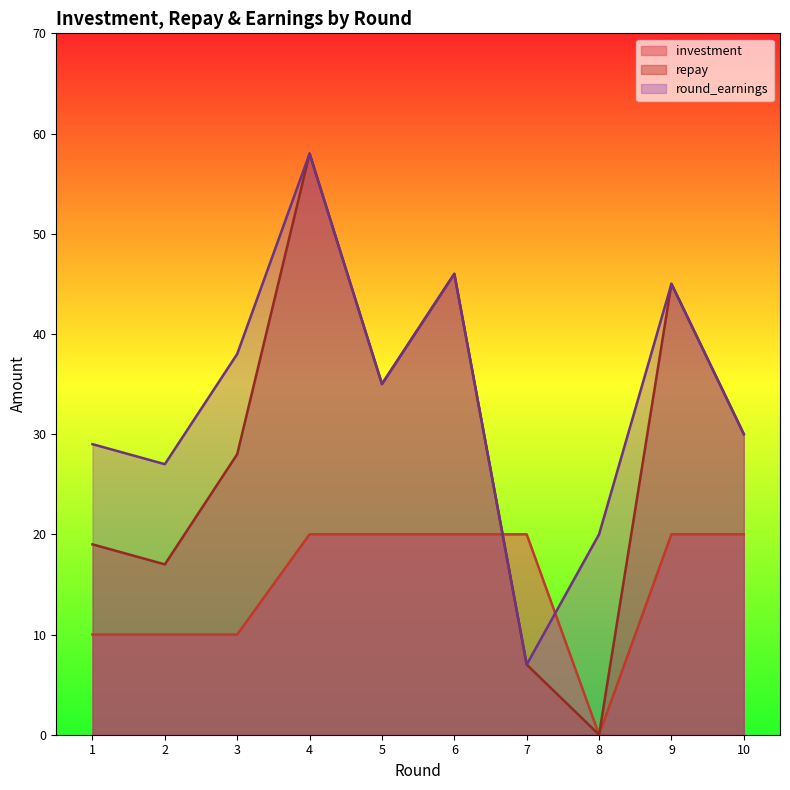

What is the difference between the maximum and second lowest values in the round_earnings series?

38